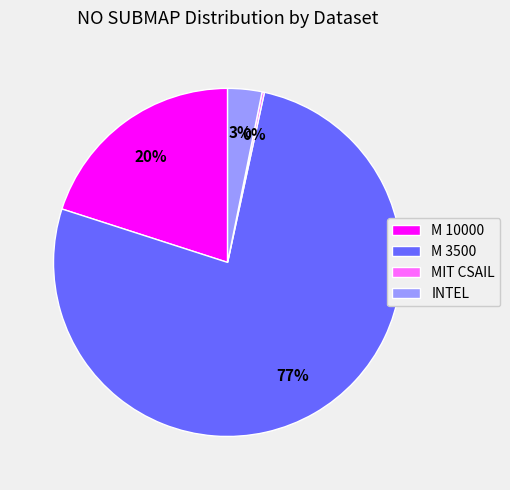

Is the sum of M 10000 and M 3500 greater than half?

Yes